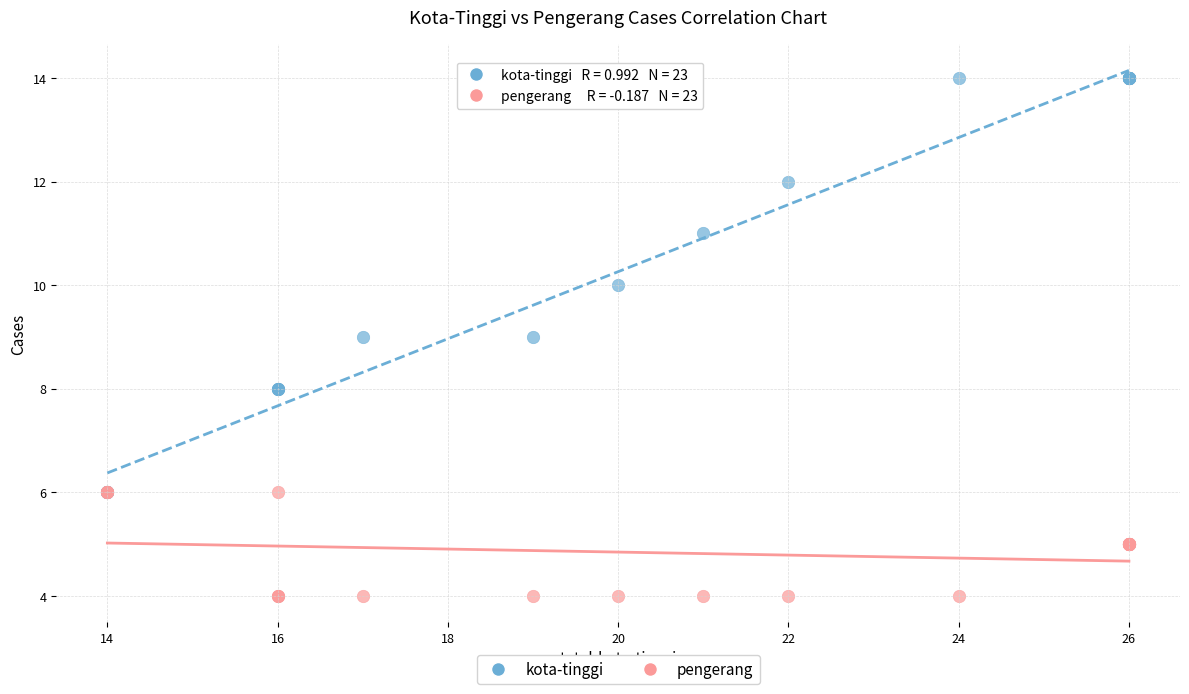

Which series reaches the minimum Y coordinate?

pengerang